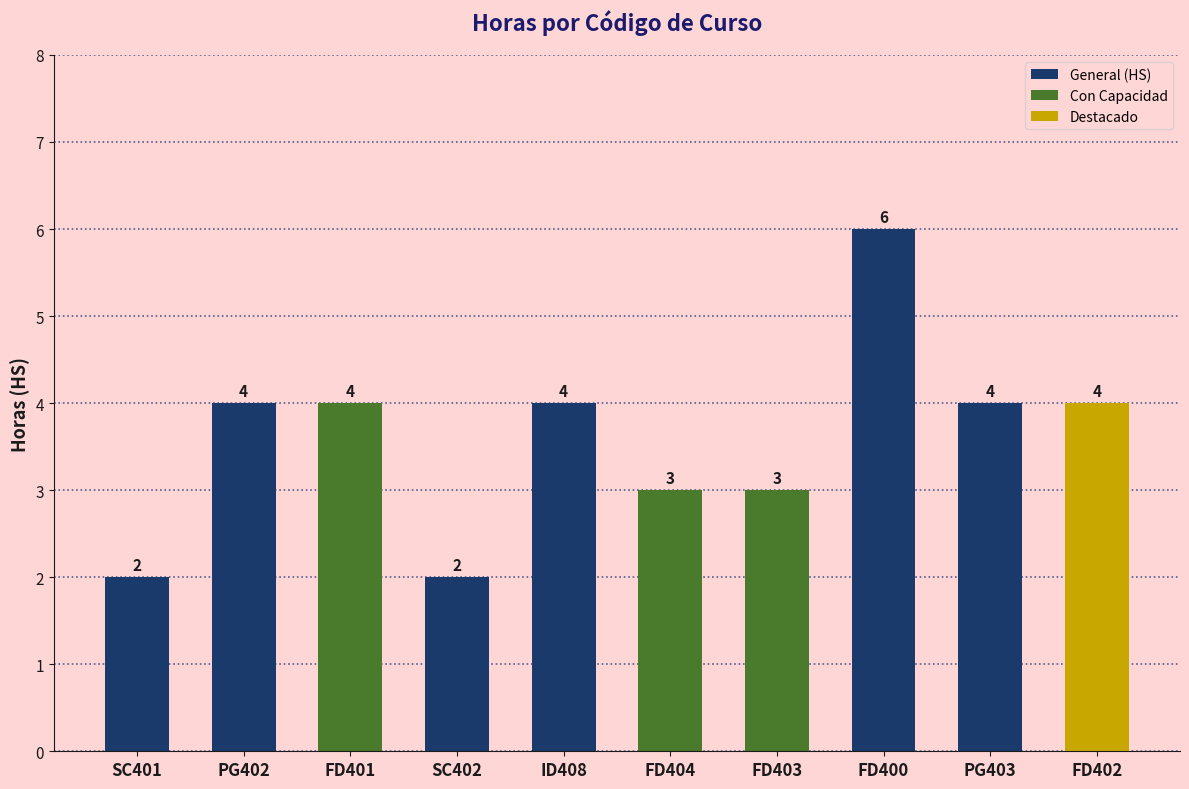

What is the maximum value shown in the chart?

6